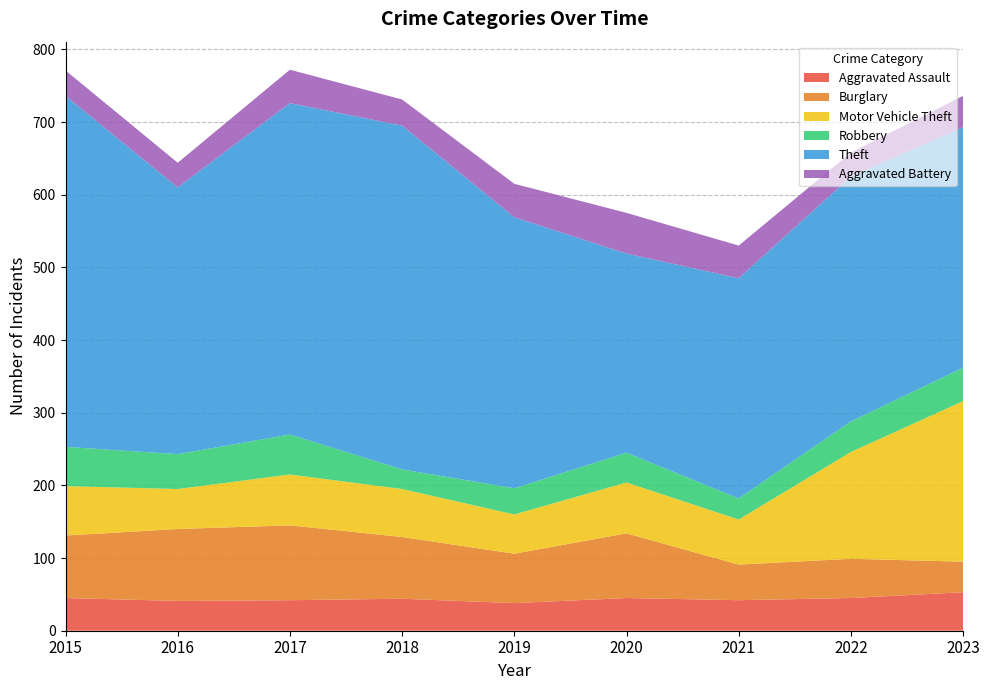

Reading left to right, transcribe all the data shown in this chart.

Aggravated Assault: 45	41	42	44	38	45	42	45	53
Burglary: 86	99	103	85	68	89	49	54	42
Motor Vehicle Theft: 68	55	70	66	54	70	62	147	221
Robbery: 54	48	55	27	36	41	29	42	46
Theft: 483	367	456	473	373	274	303	337	331
Aggravated Battery: 35	34	46	36	46	56	45	33	43